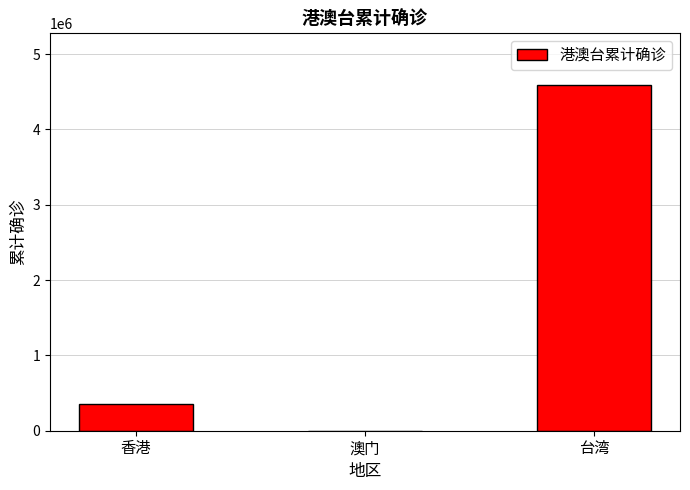

How many series are shown in this chart?

1